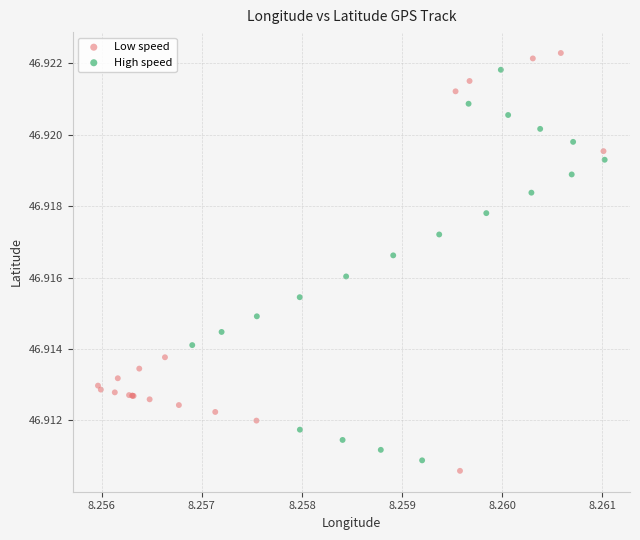

Which series reaches the maximum Y coordinate?

Low speed